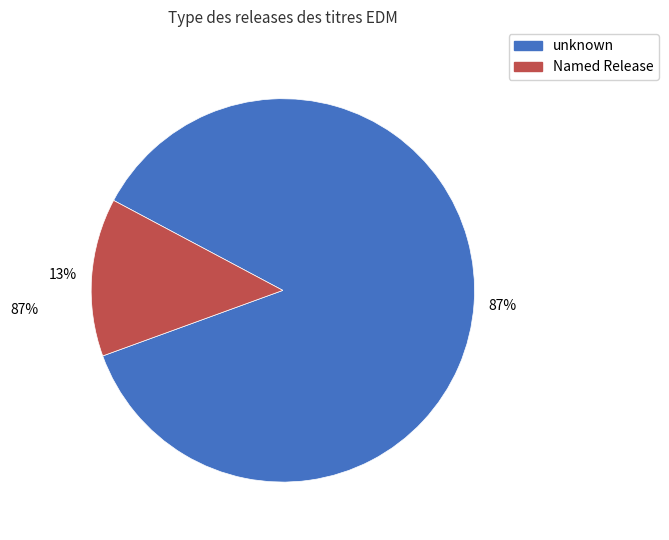

Is there a majority slice in this chart?

Yes